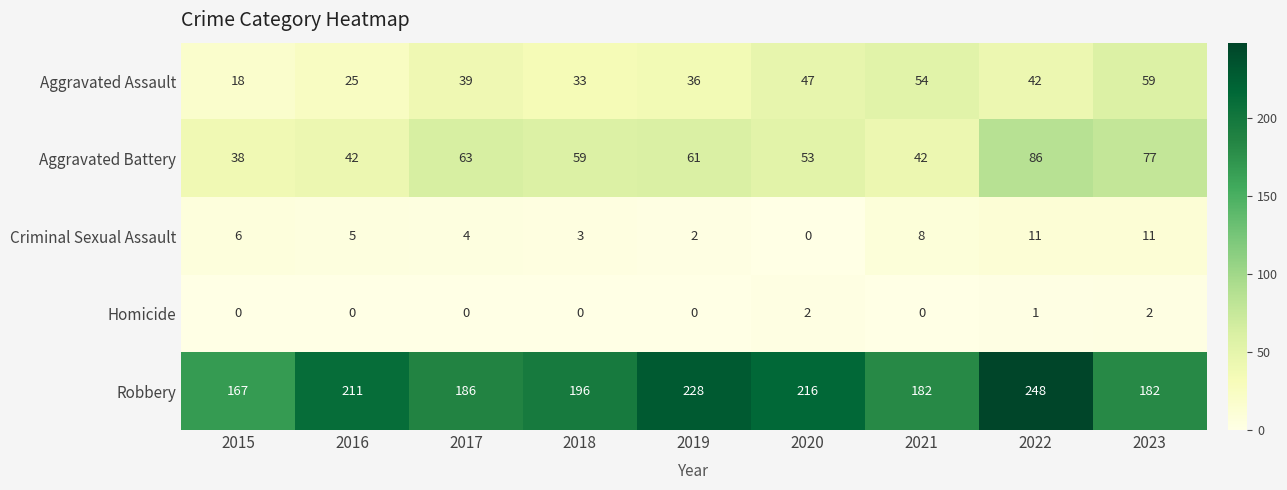

At which label is Homicide closest to 1?

2022